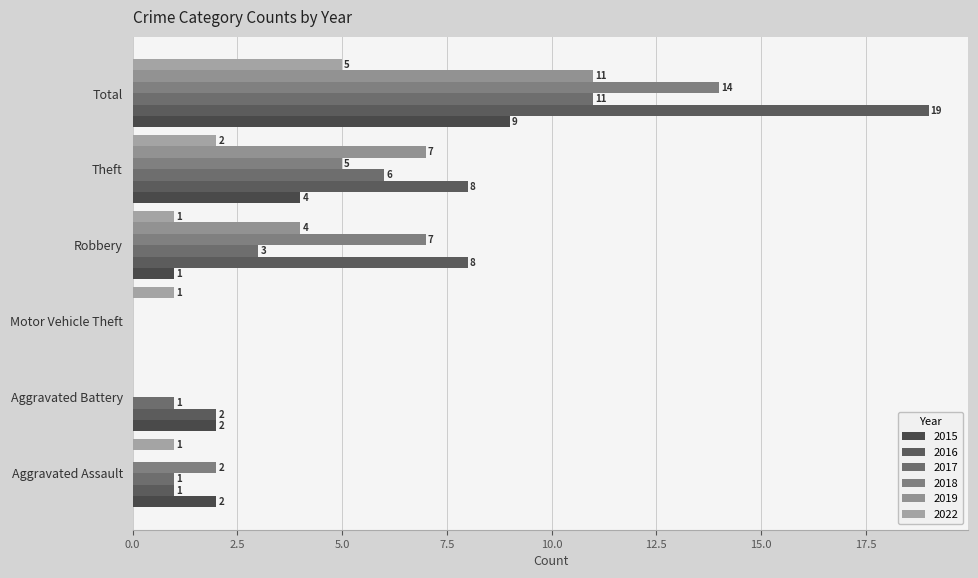

Which series changed the most between Aggravated Battery and Robbery?

2018